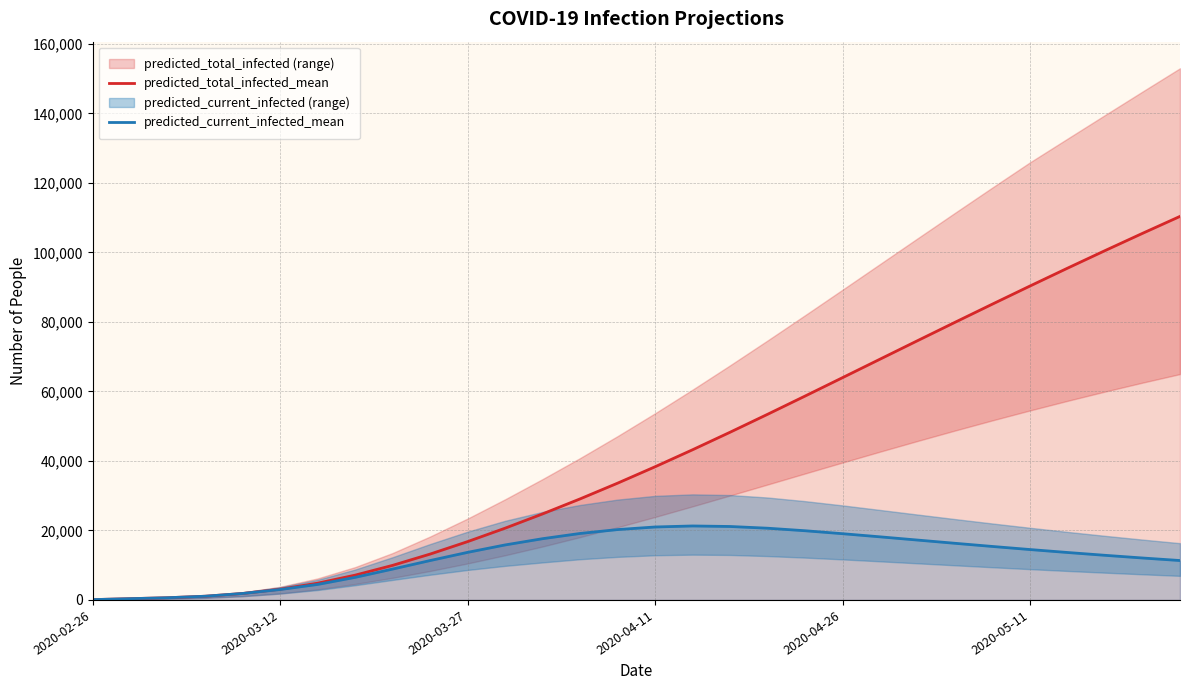

What is the maximum value for predicted_total_infected_mean?

110352